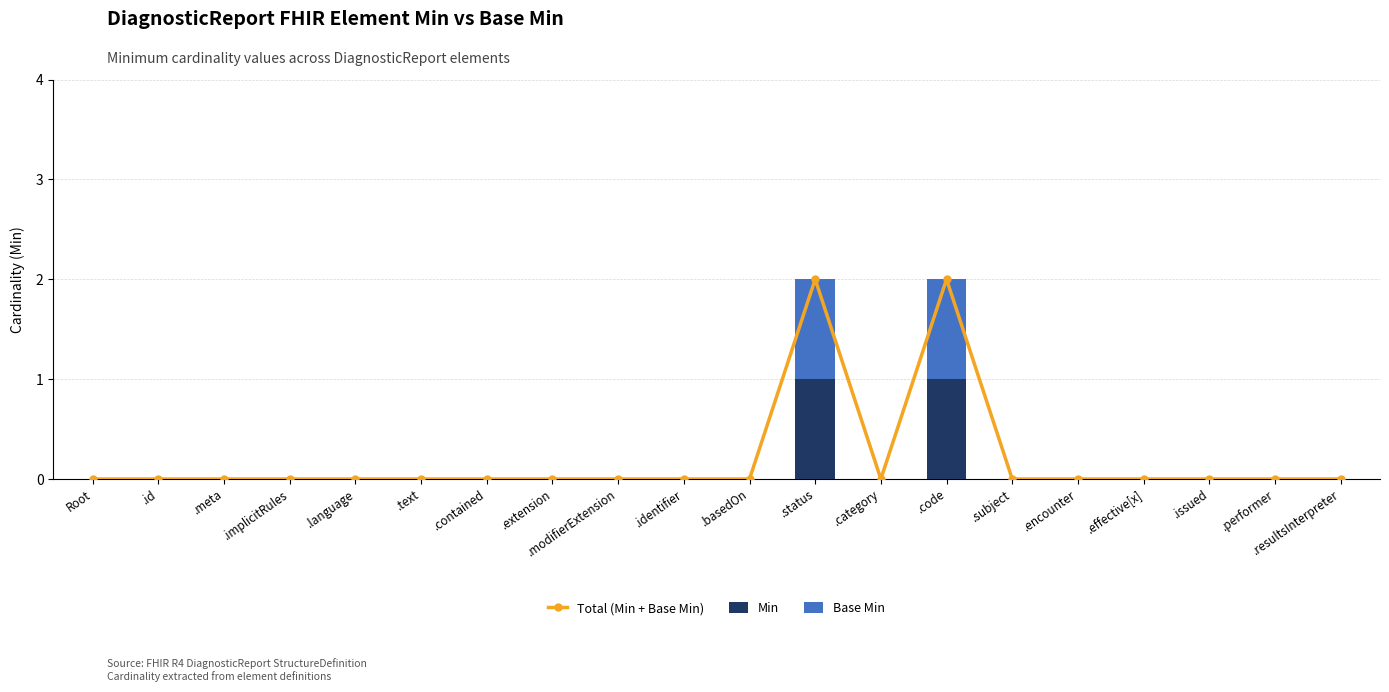

What is the label of the 12th bar from the left?

.status